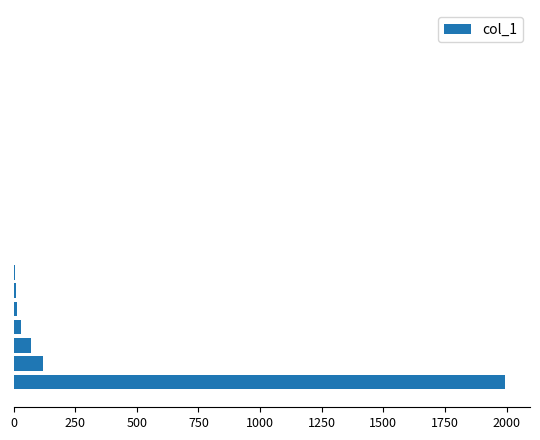

What is the greatest value displayed?

1995